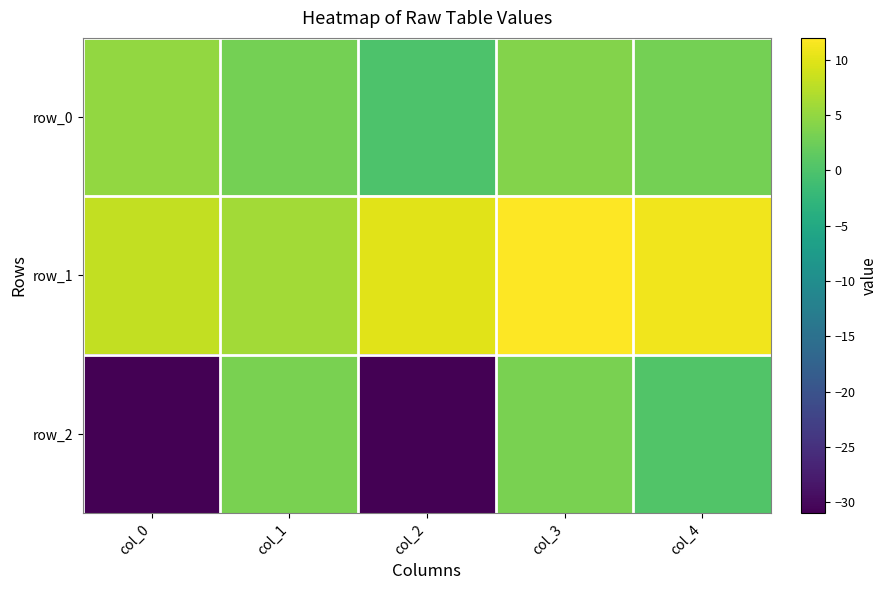

List the series in order of their overall mean, lowest first.

row_2, row_0, row_1